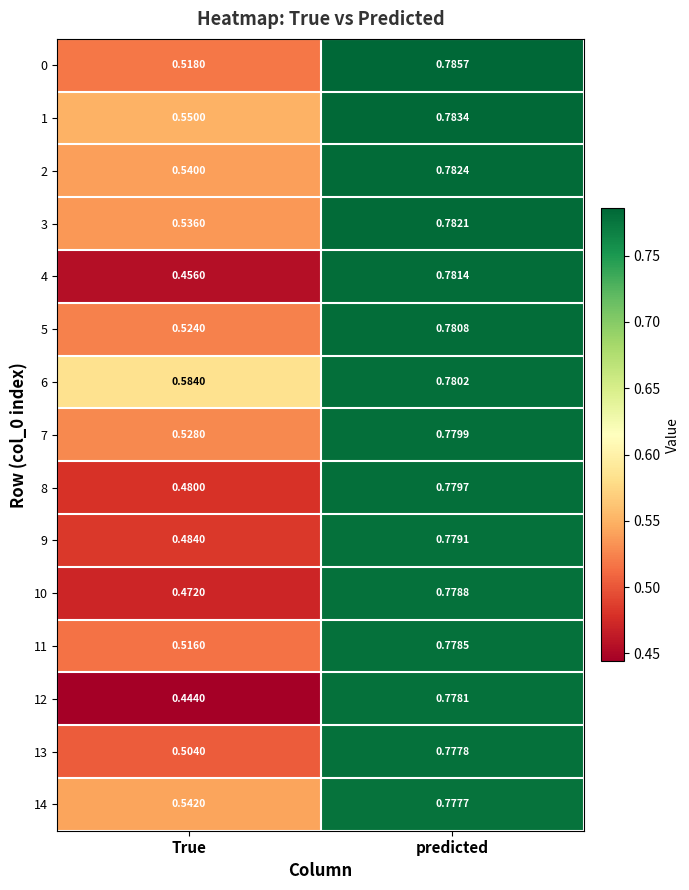

Which category has the lowest value across all series?

True